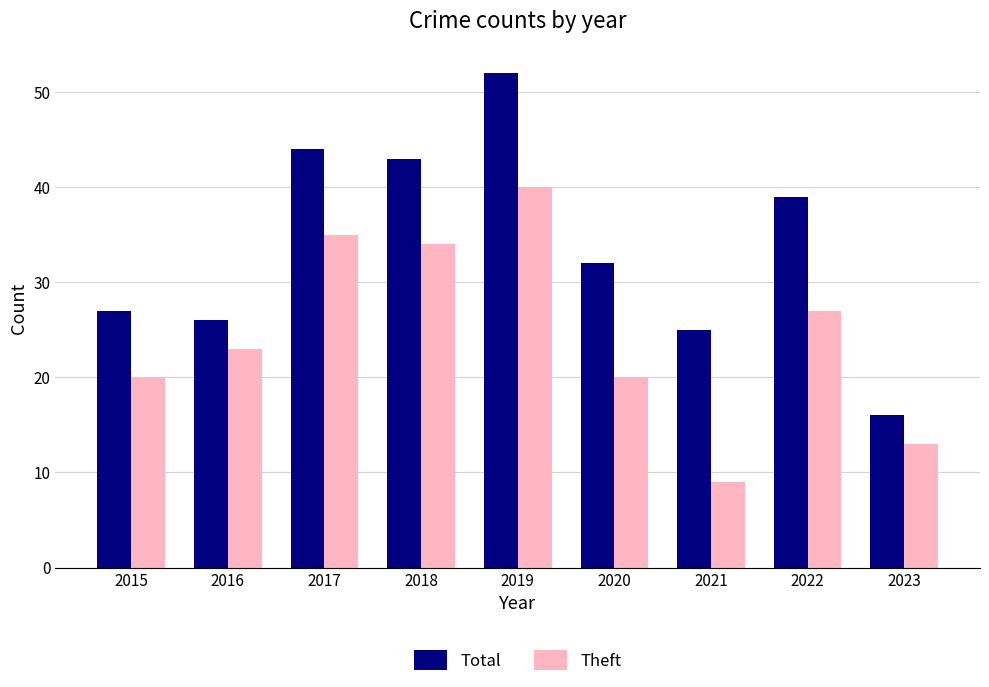

Which series has the largest total across all categories?

Total